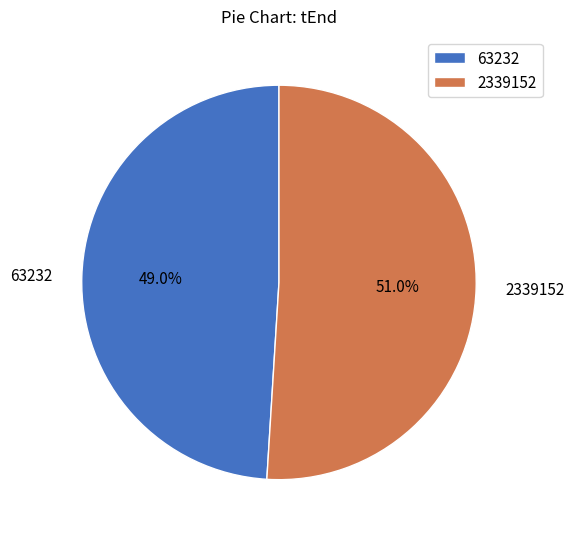

Does any single category account for the majority?

Yes